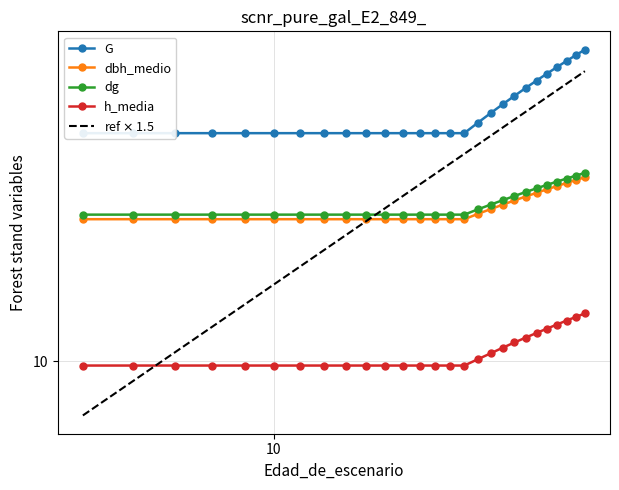

The value of ref $\times$ 1.5 at 8 is 12.0. True or false?

False